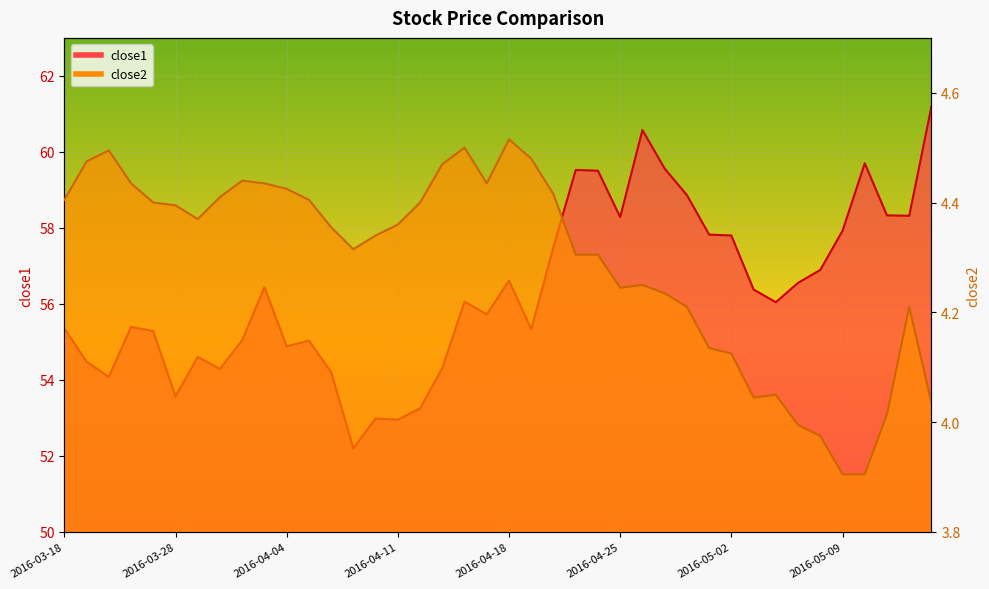

Reading left to right, what are all the values shown in this chart?

close1: 2016-03-18=55.4	2016-03-21=54.5	2016-03-22=54.1	2016-03-23=55.4	2016-03-24=55.3	2016-03-28=53.6	2016-03-29=54.6	2016-03-30=54.3	2016-03-31=55.0	2016-04-01=56.4	2016-04-04=54.9	2016-04-05=55.0	2016-04-06=54.2	2016-04-07=52.2	2016-04-08=53.0	2016-04-11=53.0	2016-04-12=53.2	2016-04-13=54.3	2016-04-14=56.1	2016-04-15=55.7	2016-04-18=56.6	2016-04-19=55.3	2016-04-20=57.5	2016-04-21=59.5	2016-04-22=59.5	2016-04-25=58.3	2016-04-26=60.6	2016-04-27=59.6	2016-04-28=58.9	2016-04-29=57.8	2016-05-02=57.8	2016-05-03=56.4	2016-05-04=56.0	2016-05-05=56.6	2016-05-06=56.9	2016-05-09=57.9	2016-05-10=59.7	2016-05-11=58.3	2016-05-12=58.3	2016-05-13=61.2
close2: 2016-03-18=4.4	2016-03-21=4.5	2016-03-22=4.5	2016-03-23=4.4	2016-03-24=4.4	2016-03-28=4.4	2016-03-29=4.4	2016-03-30=4.4	2016-03-31=4.4	2016-04-01=4.4	2016-04-04=4.4	2016-04-05=4.4	2016-04-06=4.4	2016-04-07=4.3	2016-04-08=4.3	2016-04-11=4.4	2016-04-12=4.4	2016-04-13=4.5	2016-04-14=4.5	2016-04-15=4.4	2016-04-18=4.5	2016-04-19=4.5	2016-04-20=4.4	2016-04-21=4.3	2016-04-22=4.3	2016-04-25=4.2	2016-04-26=4.2	2016-04-27=4.2	2016-04-28=4.2	2016-04-29=4.1	2016-05-02=4.1	2016-05-03=4.0	2016-05-04=4.0	2016-05-05=4.0	2016-05-06=4.0	2016-05-09=3.9	2016-05-10=3.9	2016-05-11=4.0	2016-05-12=4.2	2016-05-13=4.0